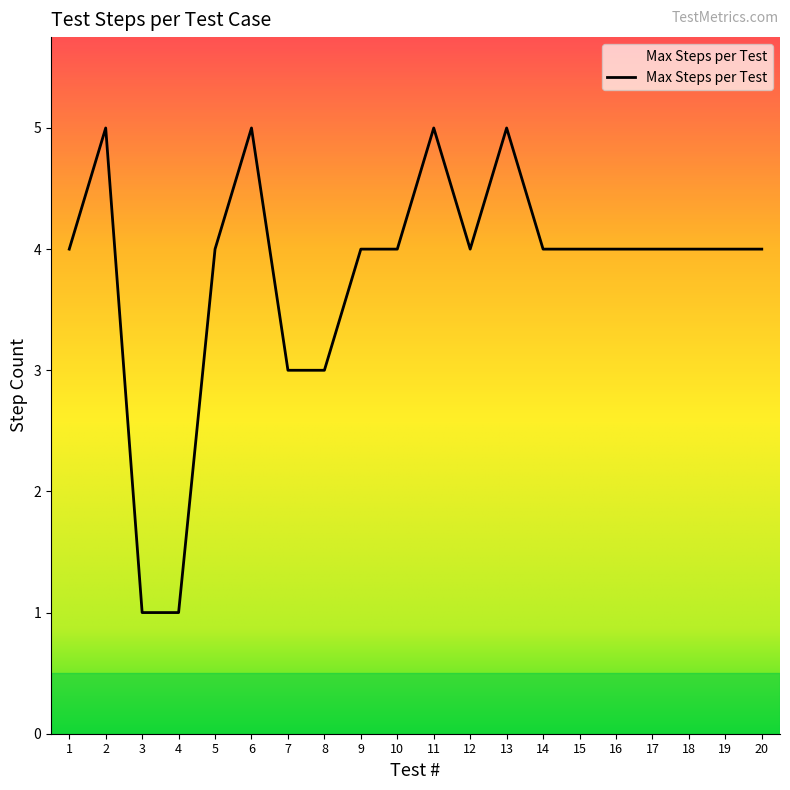

Count the number of data series in this chart.

1